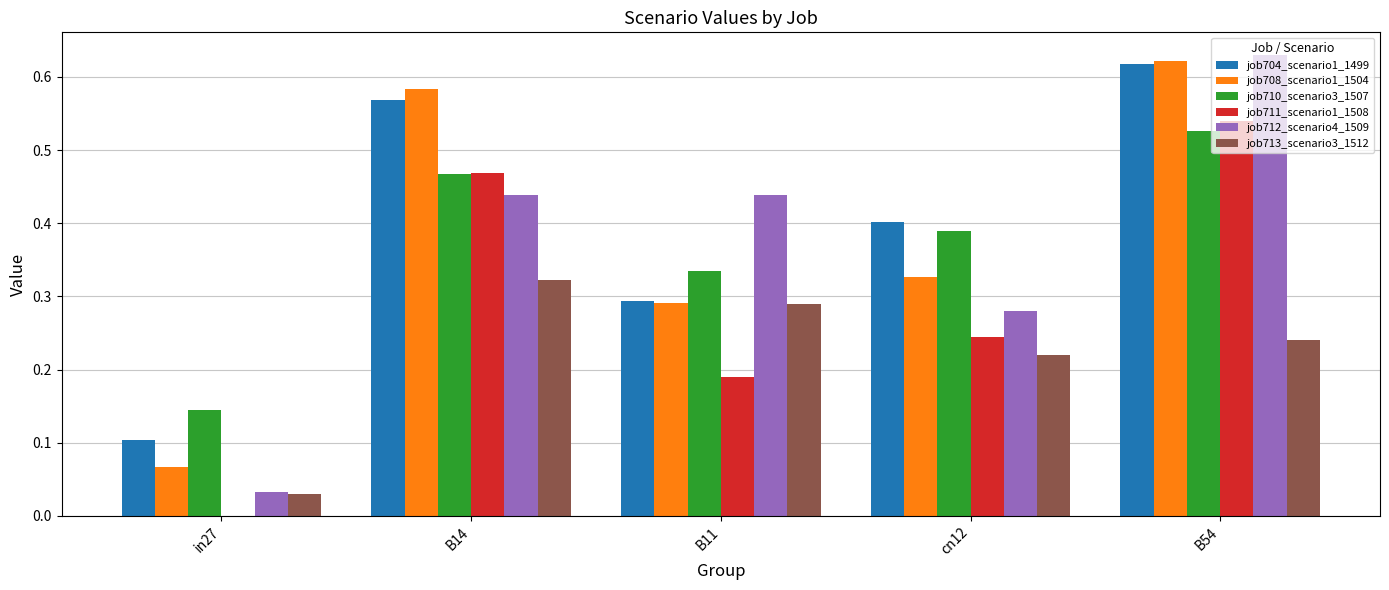

Is the value of job711_scenario1_1508 at B11 greater than the value of job713_scenario3_1512 at B11?

No